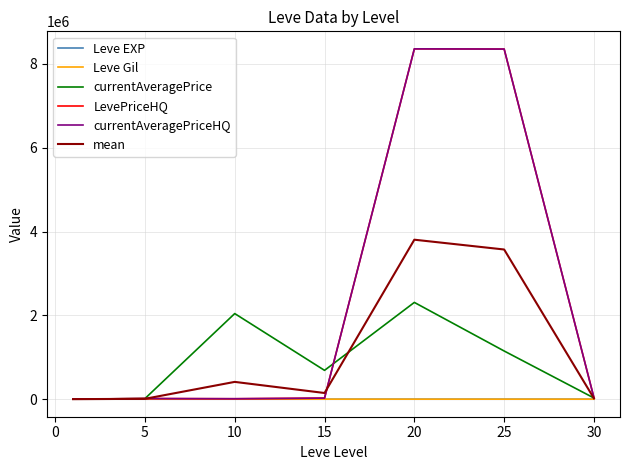

Reading left to right, what are all the values shown in this chart?

Leve EXP: 210.7	3.7	7.5	15.7	15.0	29.7	47.0
Leve Gil: 521.7	508.3	575.0	623.3	500.0	526.0	467.5
currentAveragePrice: 2296.2	14130.8	2043600.8	688545.7	2309951.3	1150507.2	28634.0
LevePriceHQ: 1665.4	15467.8	11158.8	25816.2	8361107.7	8356125.0	34321.3
currentAveragePriceHQ: 1665.4	15467.8	11158.8	25816.2	8361107.7	8356125.0	34321.3
mean: 1271.9	9115.7	413300.2	148163.4	3806536.3	3572662.6	19558.2